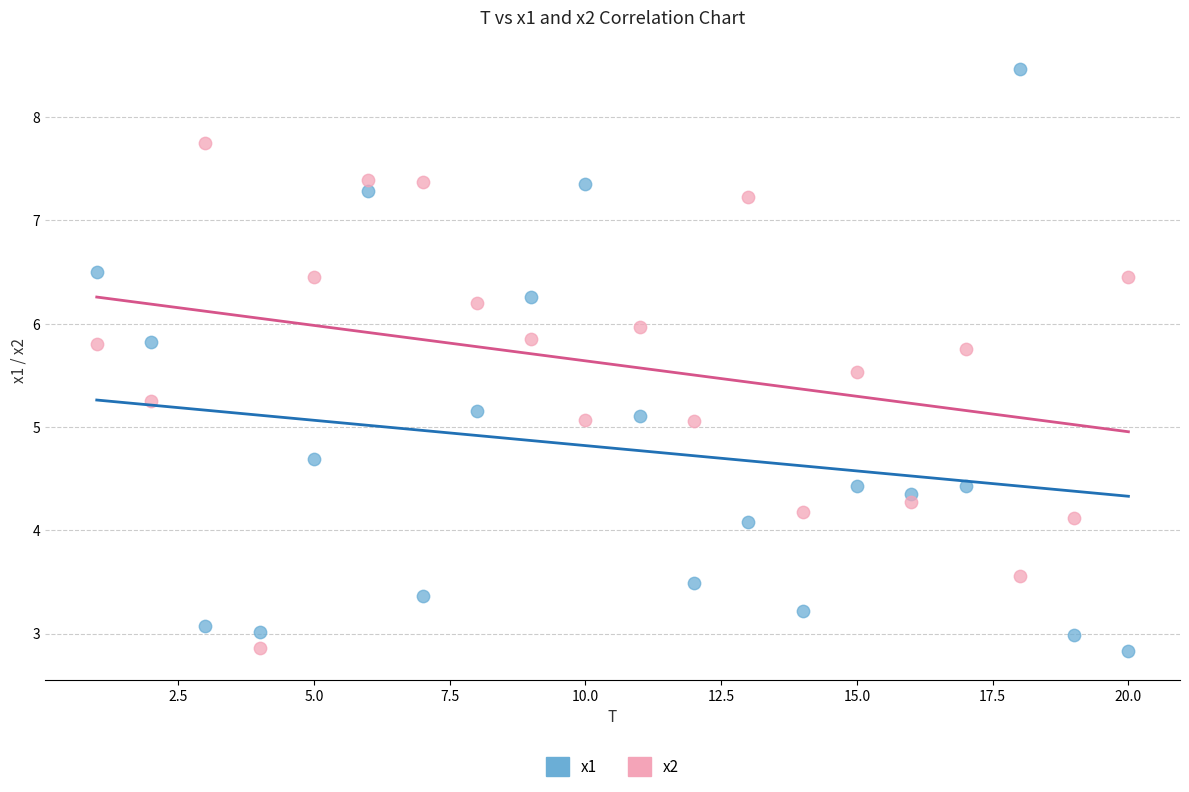

Across all data points, what is the range of Y values (max minus min)?

5.6